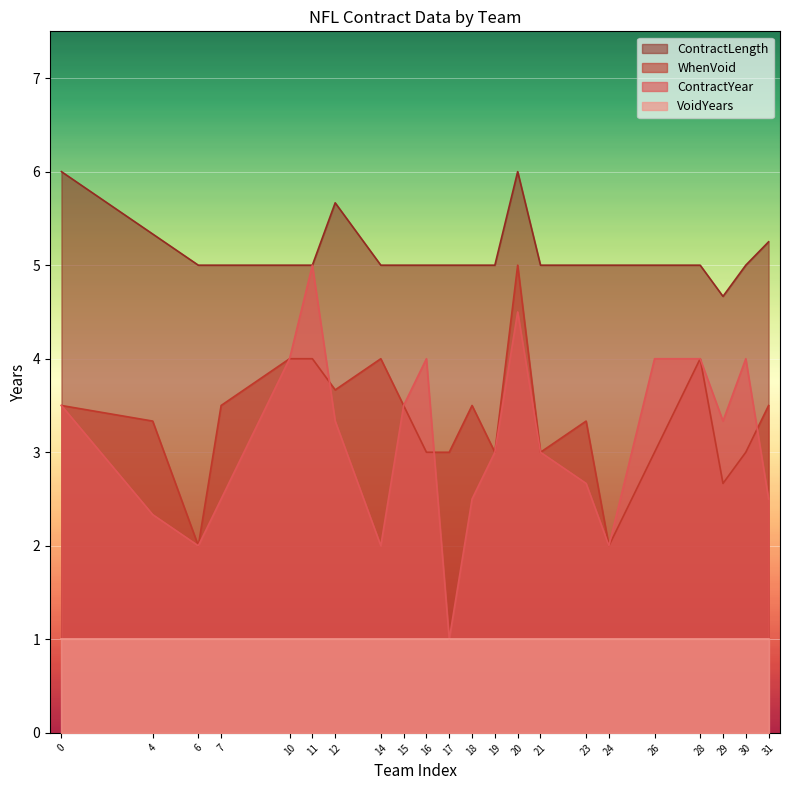

What is the value of the VoidYears point at the 9th from the left?

1.0